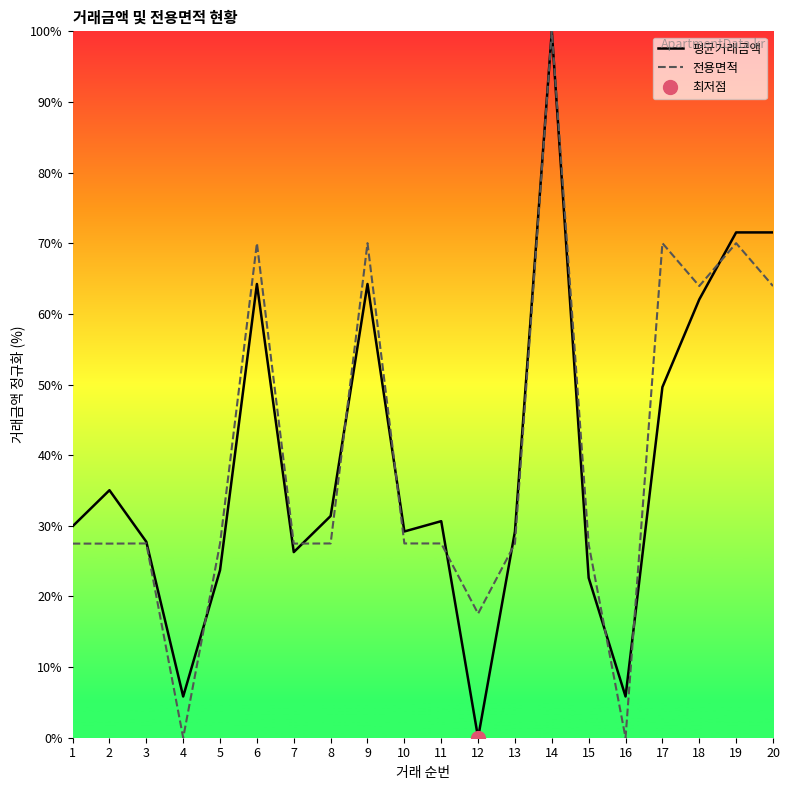

At which category is the sum across all series the highest?

14